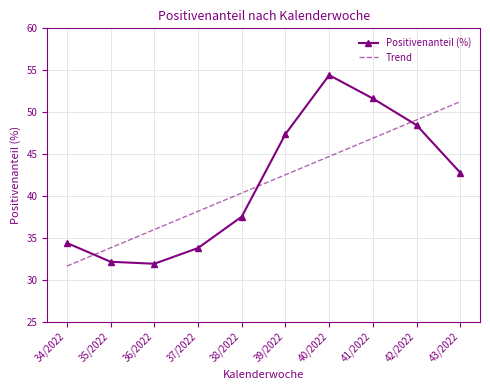

At which label does Positivenanteil (%) reach its peak?

40/2022